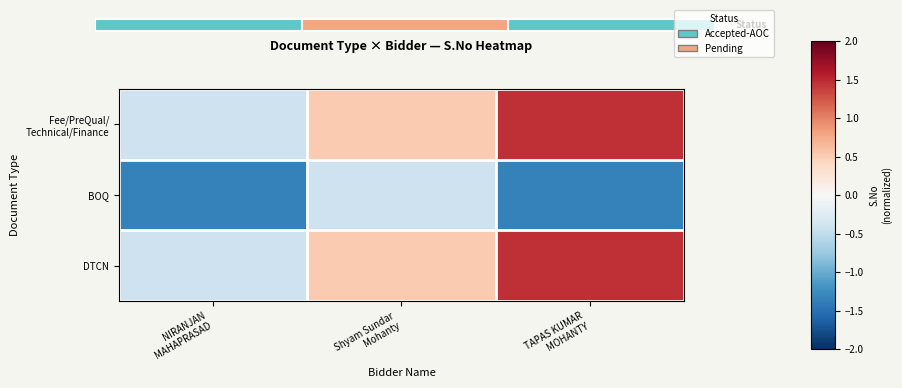

Where does the DTCN series first go above 0?

Shyam Sundar Mohanty